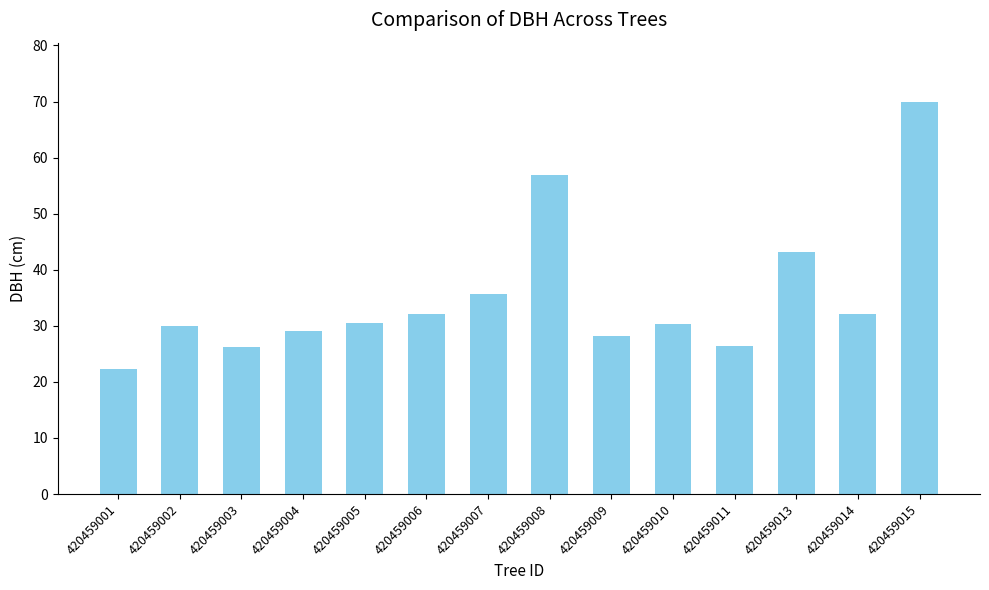

Which label corresponds to the largest value in the chart?

420459015